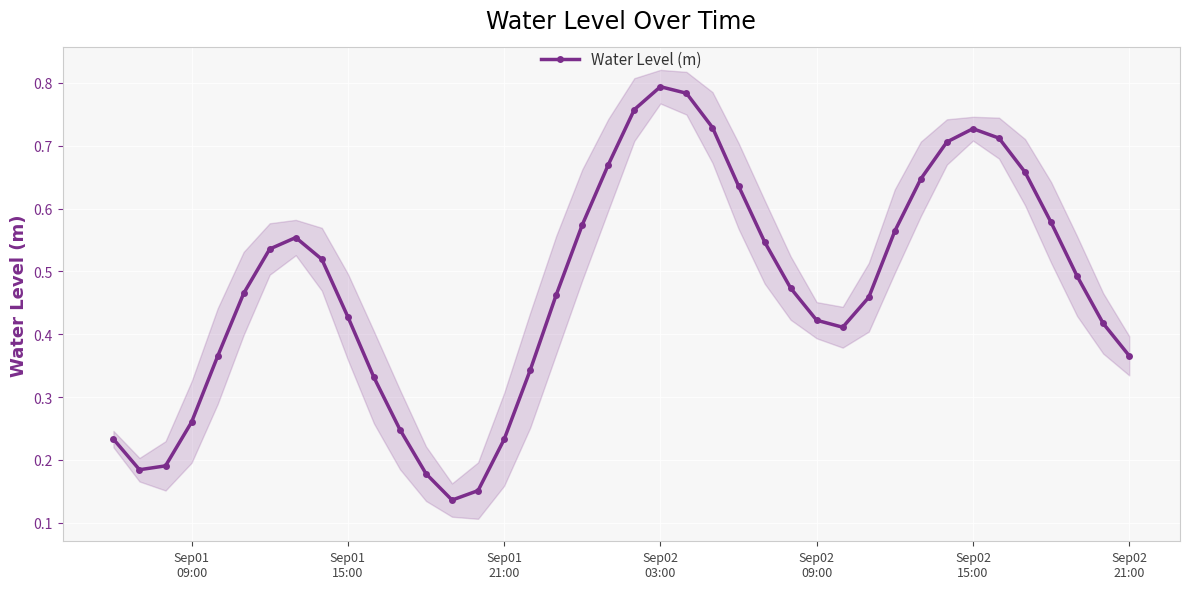

Reading right to left, transcribe all the data shown in this chart.

0.4	0.4	0.5	0.6	0.7	0.7	0.7	0.7	0.6	0.6	0.5	0.4	0.4	0.5	0.5	0.6	0.7	0.8	0.8	0.8	0.7	0.6	0.5	0.3	0.2	0.2	0.1	0.2	0.2	0.3	0.4	0.5	0.6	0.5	0.5	0.4	0.3	0.2	0.2	0.2